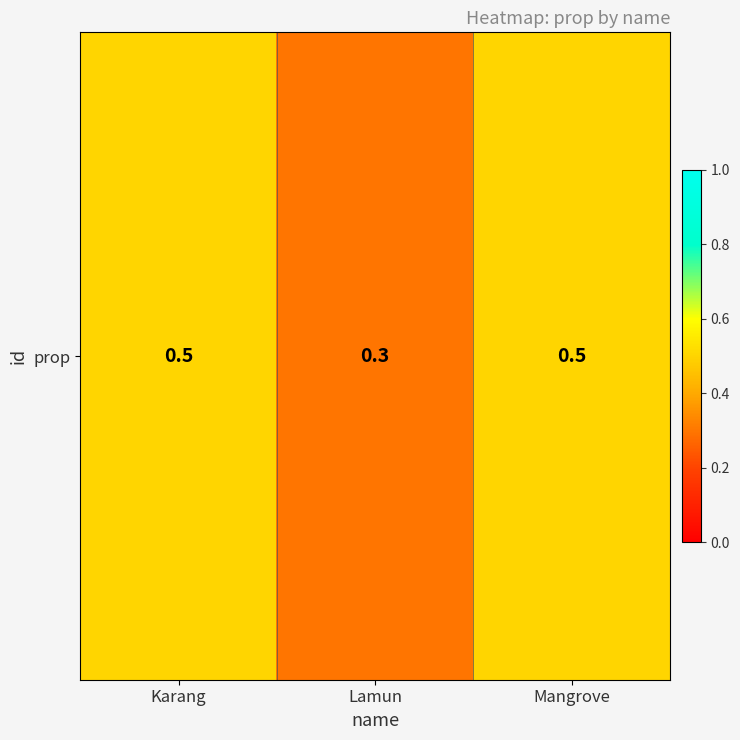

What is the greatest value displayed?

0.5